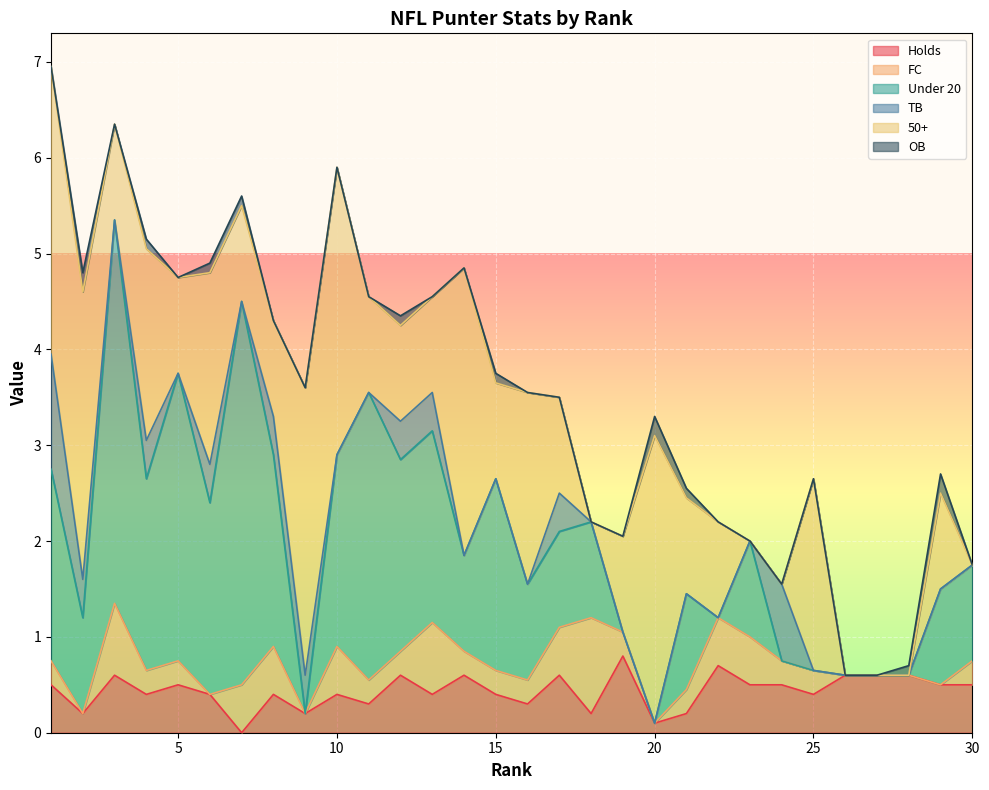

Where is the first local maximum for OB?

2